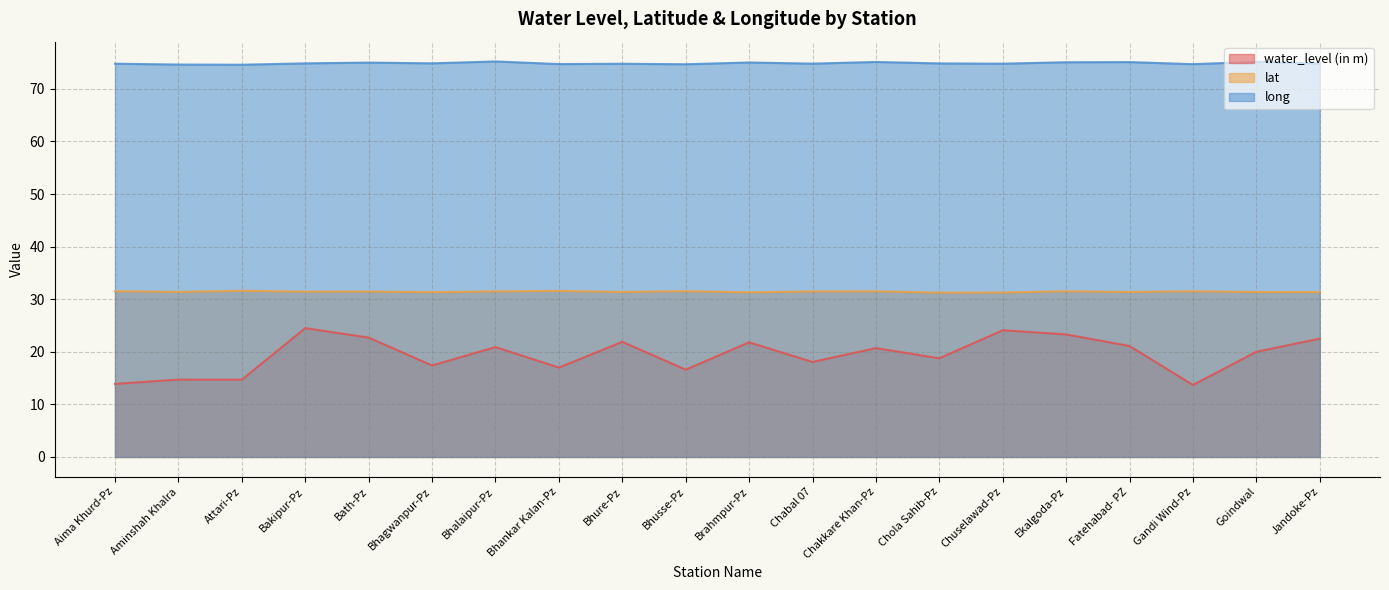

Rank the series at Aminshah Khalra from highest to lowest value.

long, lat, water_level (in m)